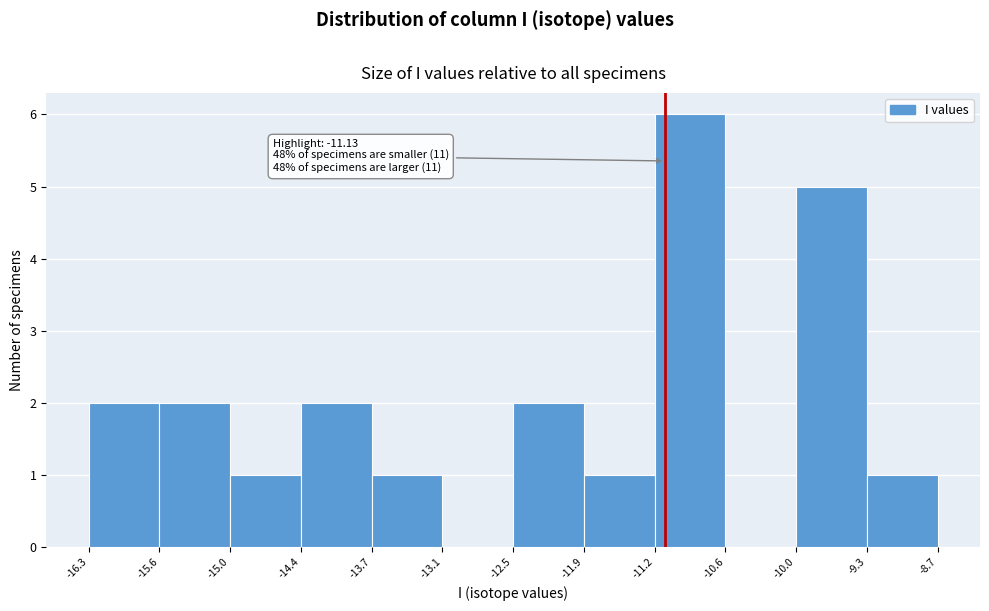

Which range on the x-axis has the tallest bar?

-11.2 to -10.6